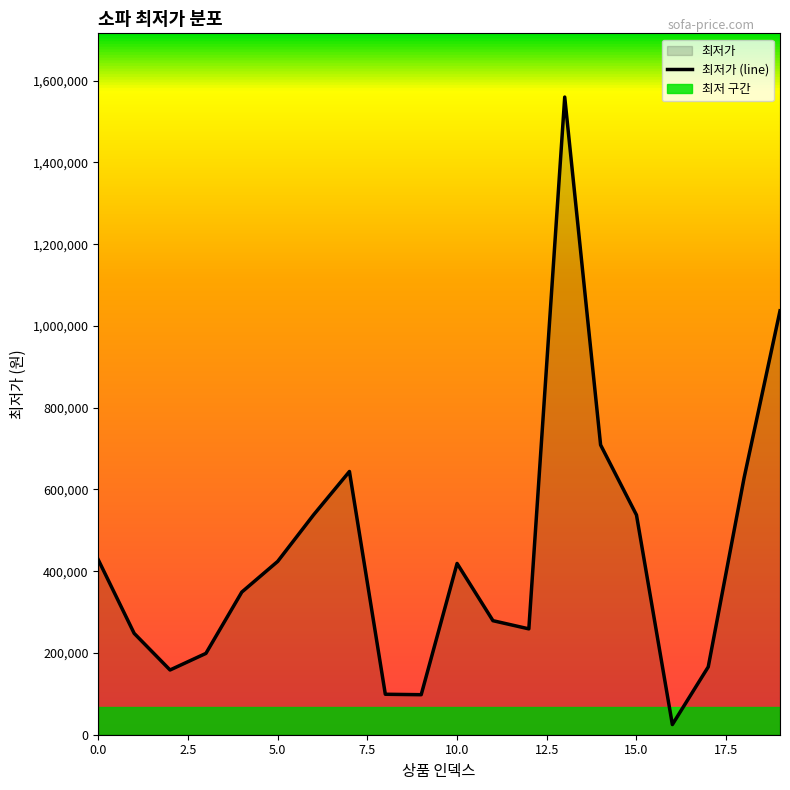

How many interior local peaks (higher than both neighbors) does the data have?

3